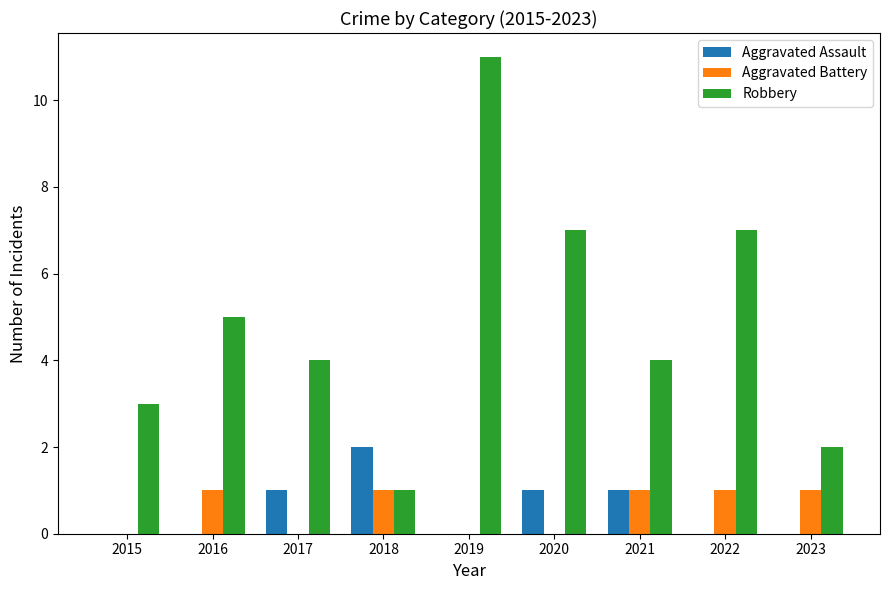

Which category has the highest value across all series?

2019